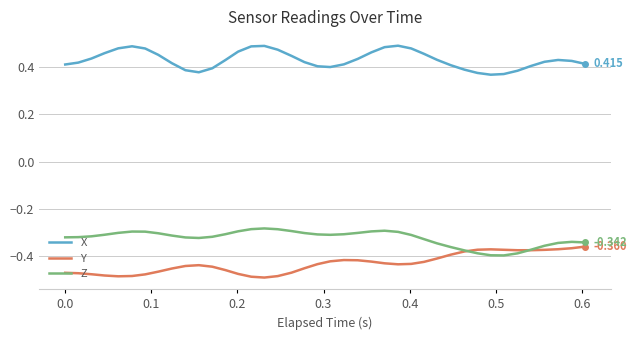

What are all the series names shown in the legend?

X, Y, Z